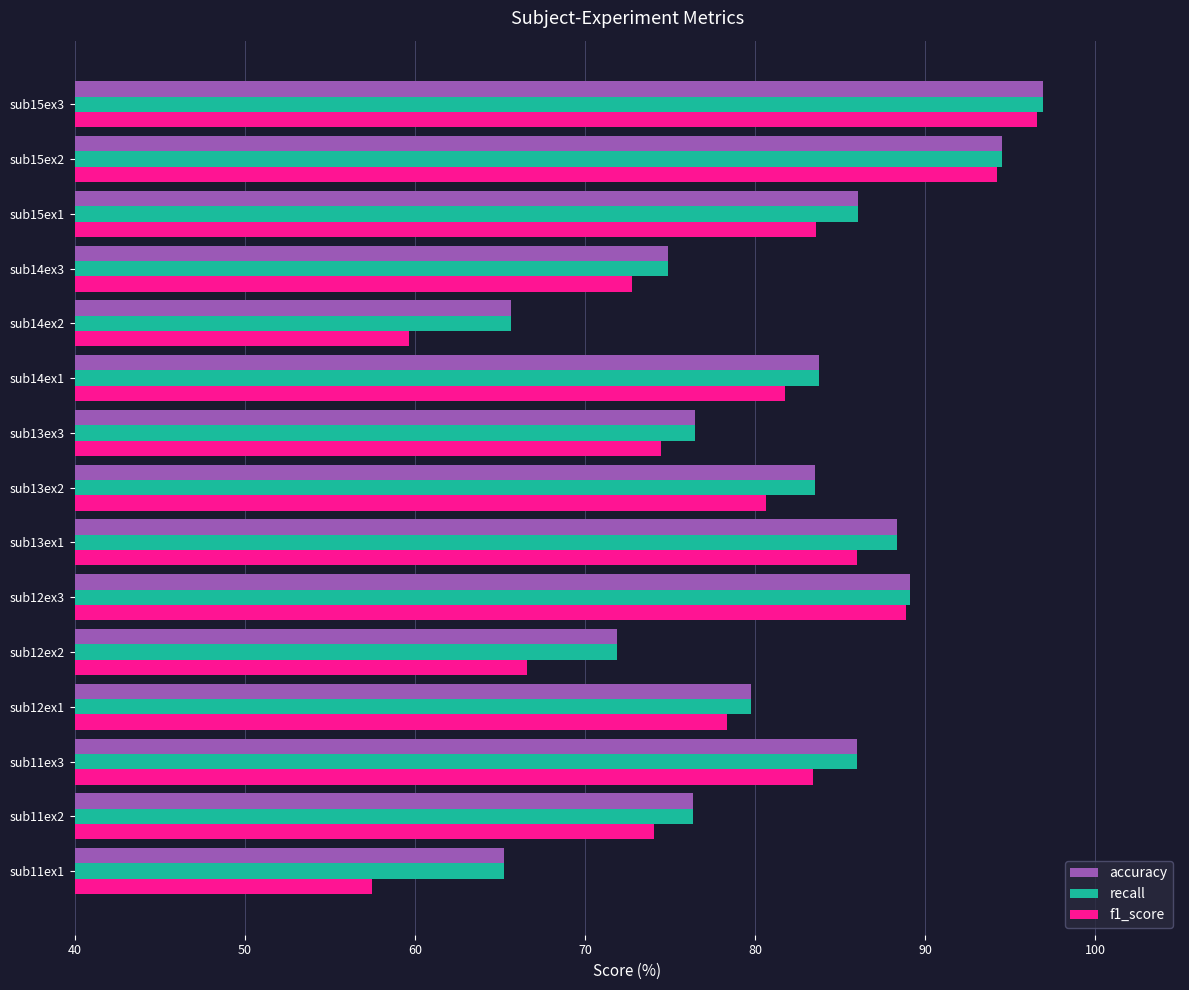

Which series has the largest range (max minus min)?

f1_score